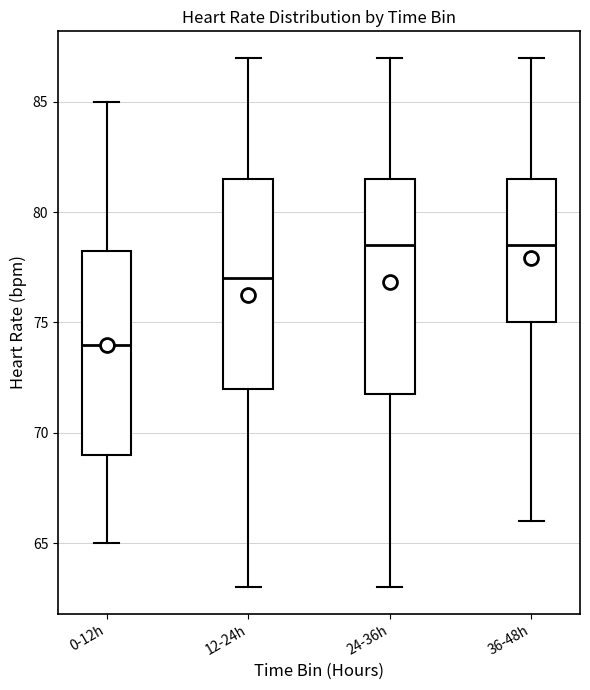

Which box's median line is the lowest?

0-12h